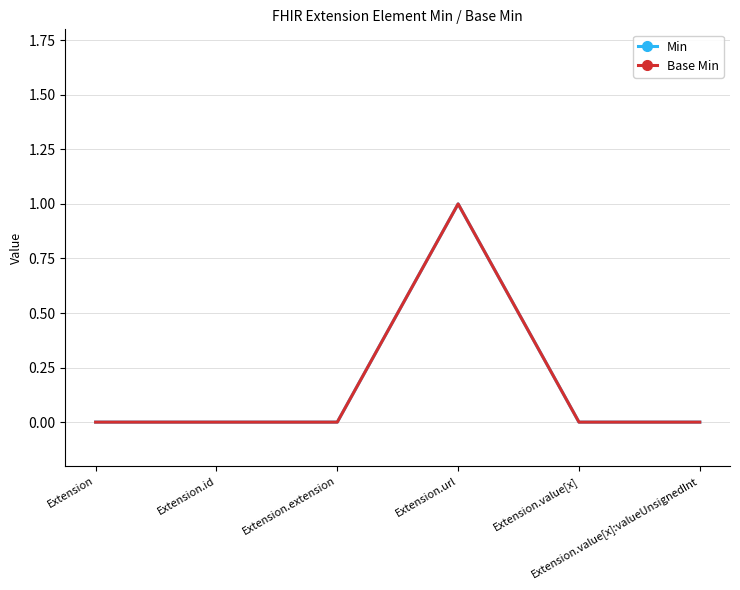

At Extension.value[x], list the series in order from largest to smallest.

Min, Base Min